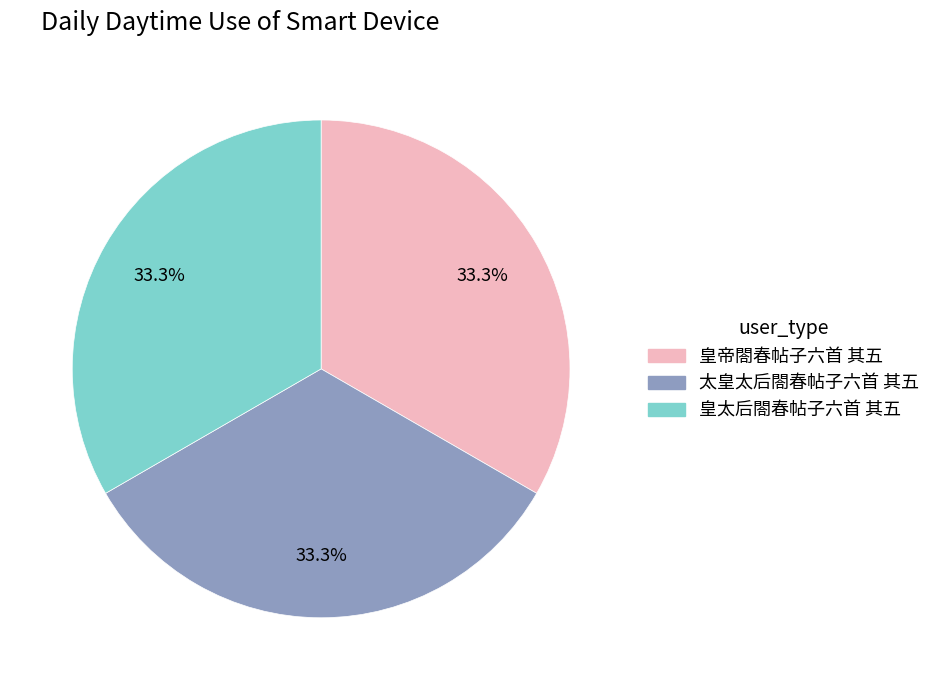

Is there any slice that represents more than half of the pie?

No